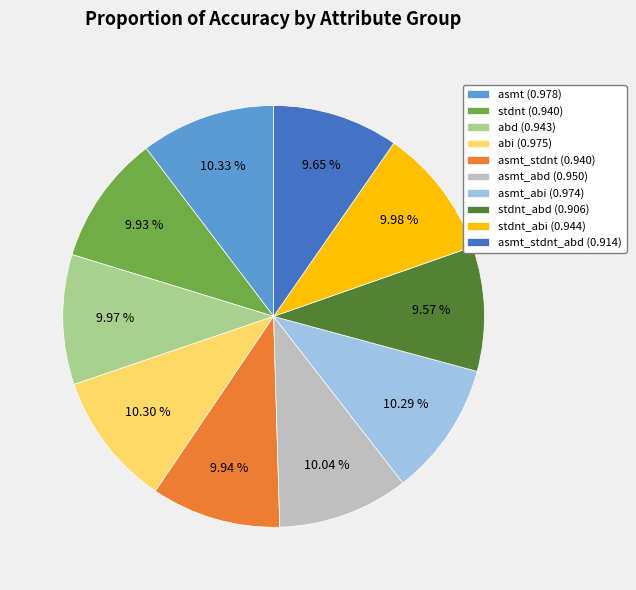

Do abd (0.943) and stdnt_abd (0.906) together represent more than half of the pie?

No